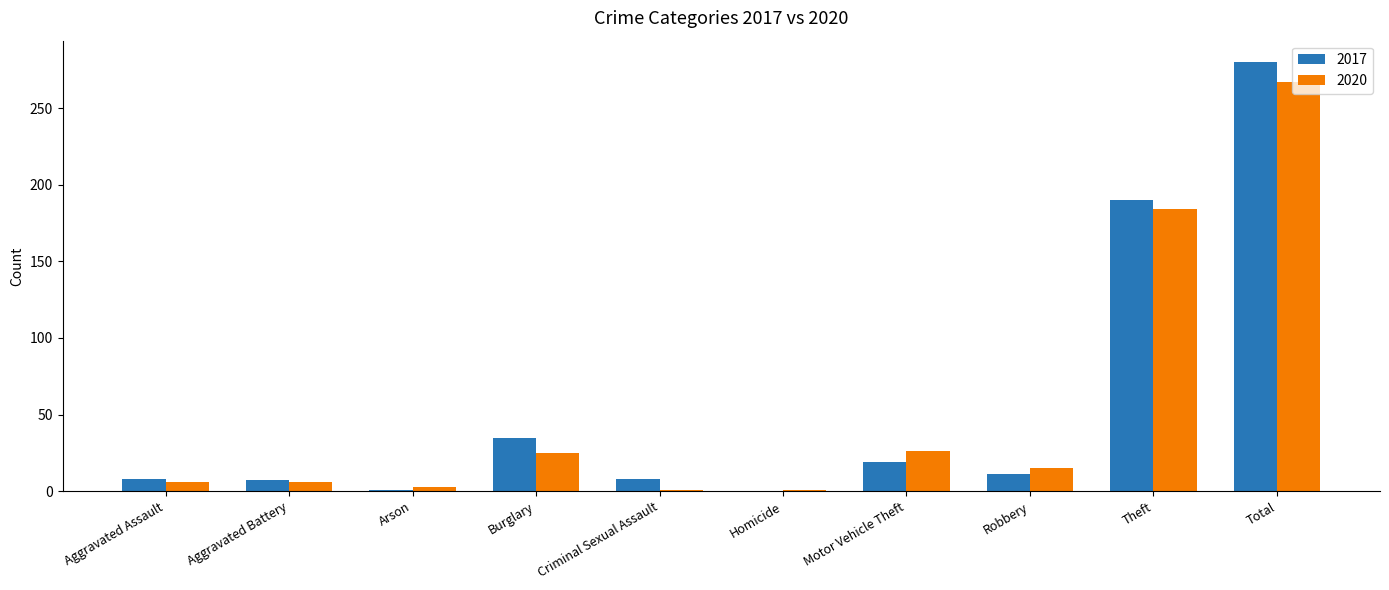

Does the chart contain stacked bars?

No